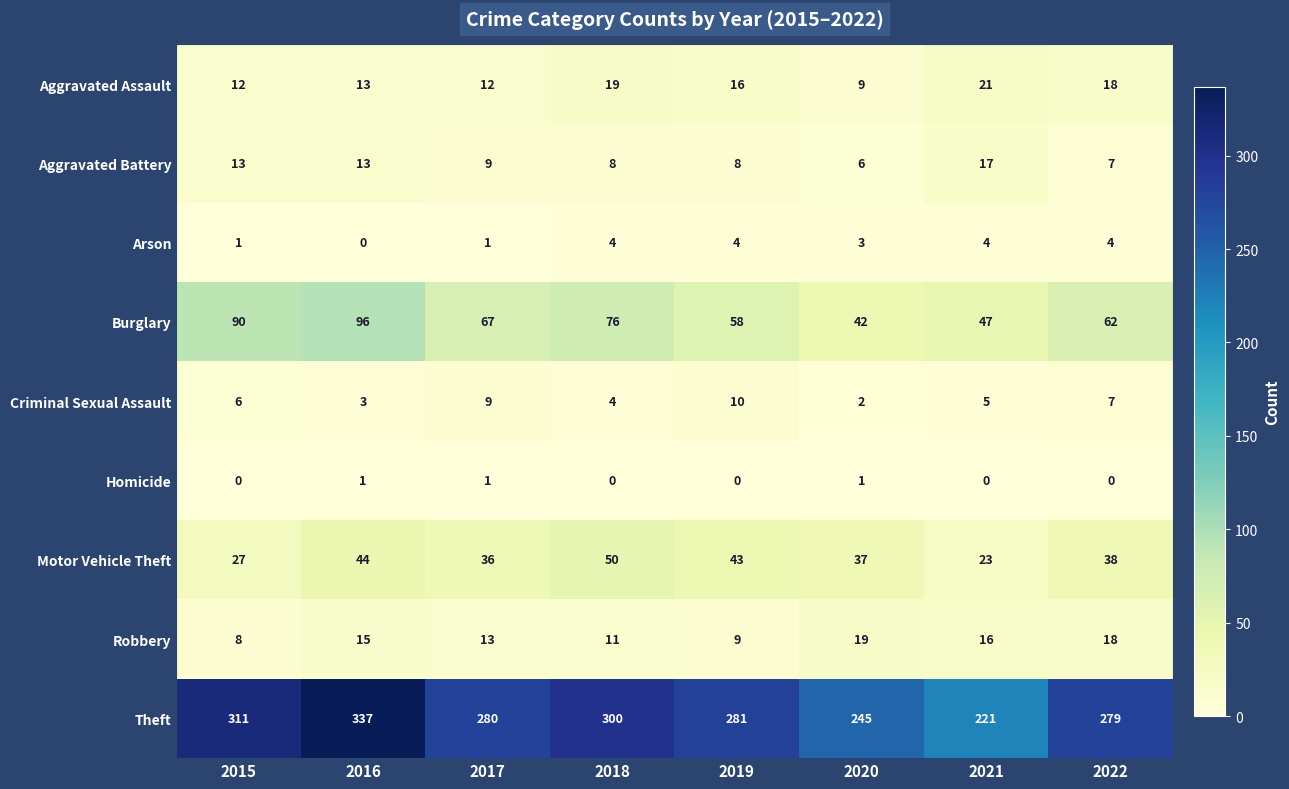

Where is Criminal Sexual Assault nearest to the value 6?

2015